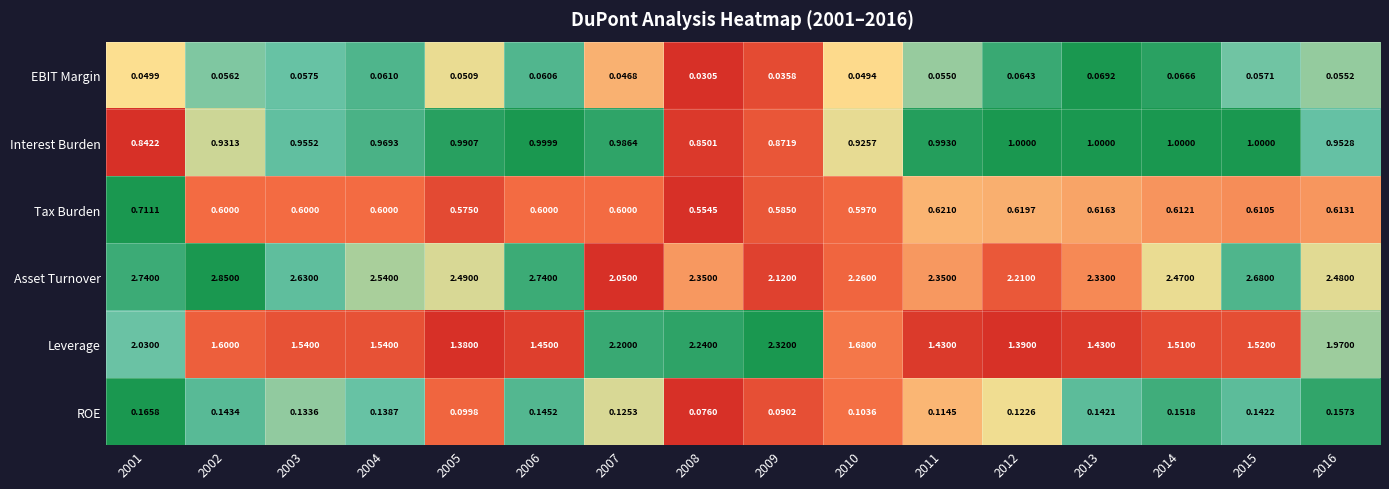

Which series has the largest total across all categories?

Asset Turnover